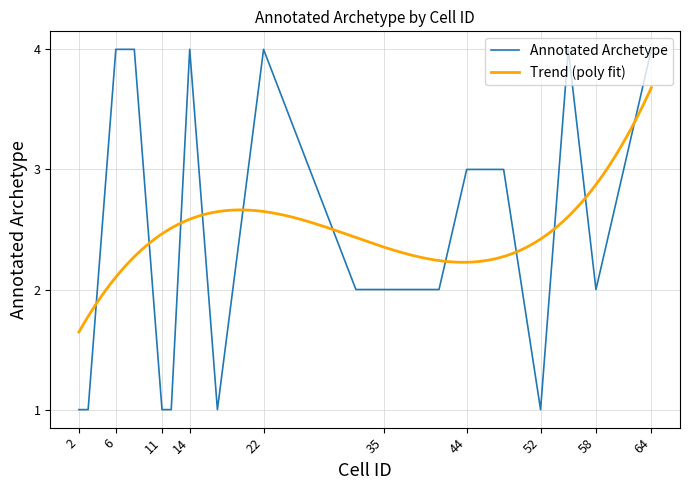

How many values are between 1 and 4?

19